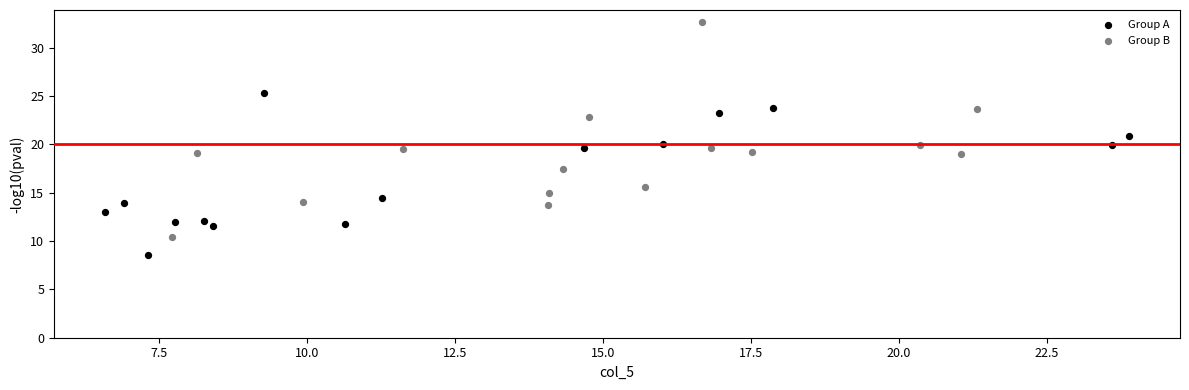

Which series reaches the minimum Y coordinate?

Group A